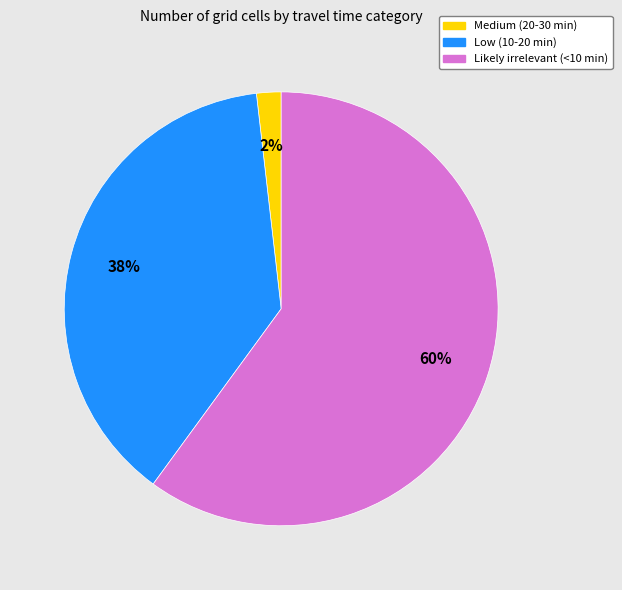

Combined, do Medium (20-30 min) and Low (10-20 min) account for over 50%?

No